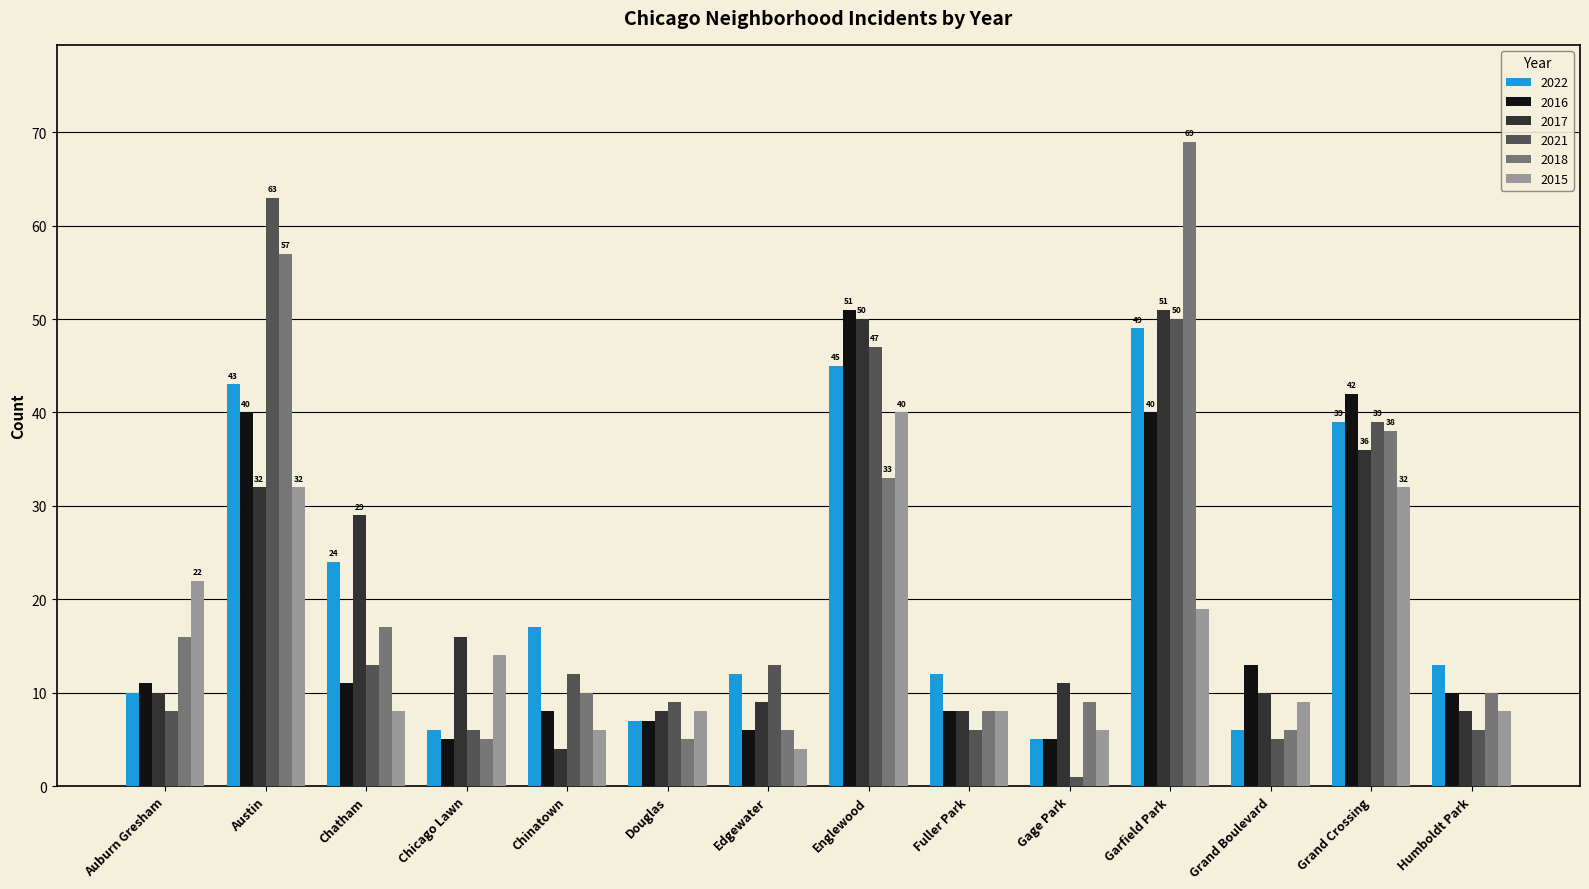

How many bars are there in total?

84